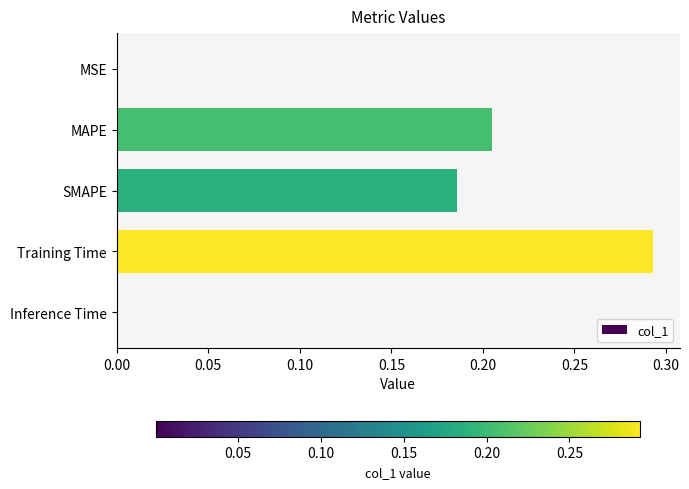

The value at Inference Time is 0.0. True or false?

True